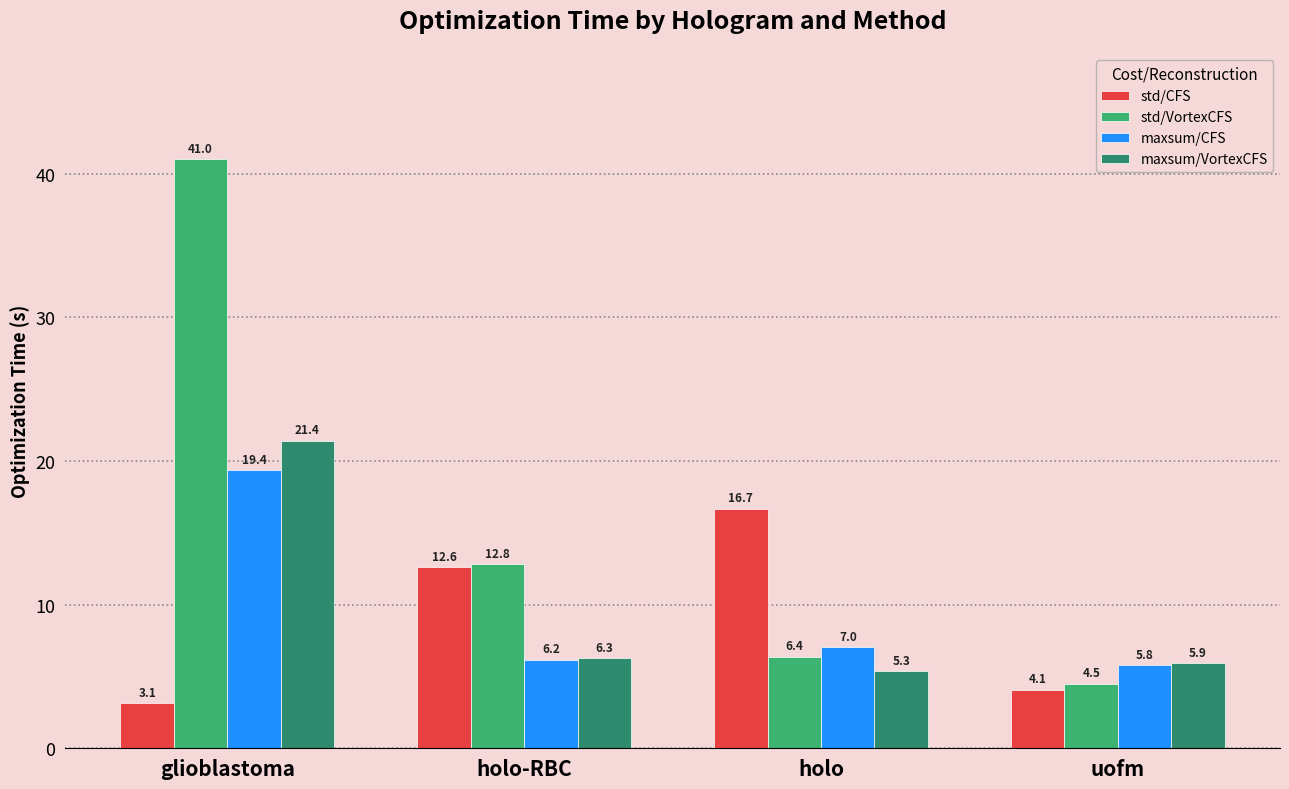

How many values in the maxsum/VortexCFS series exceed 6?

2